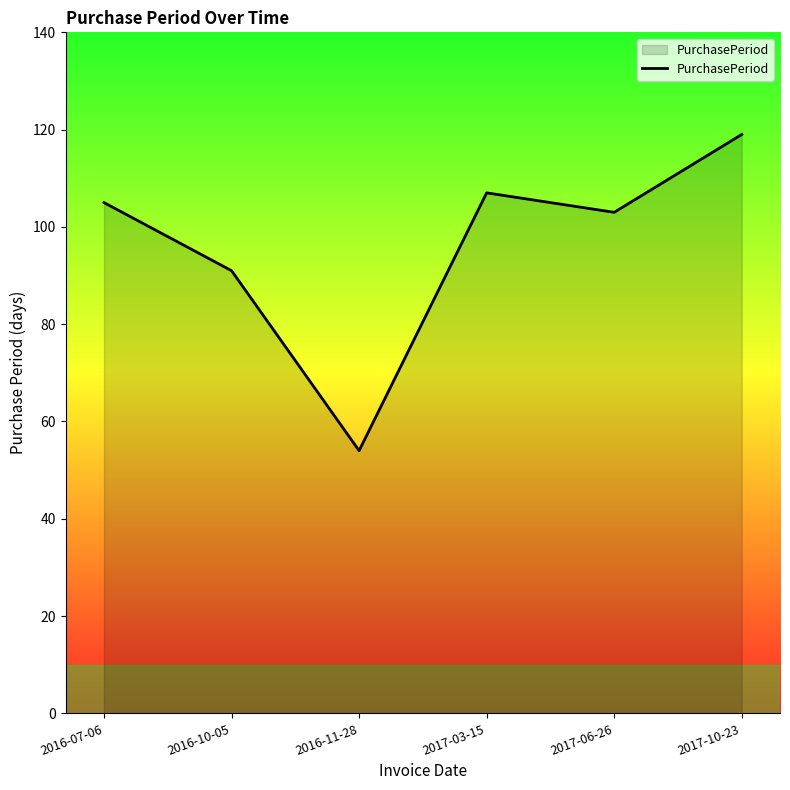

Count the number of data series in this chart.

1